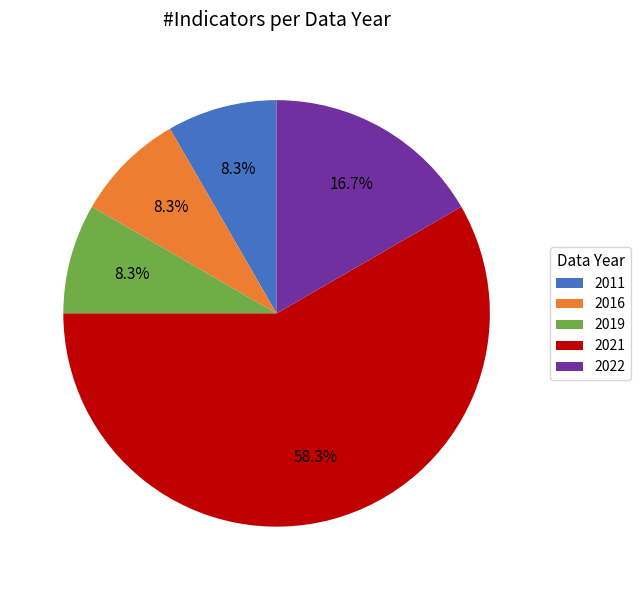

Count the number of slices in the pie.

5